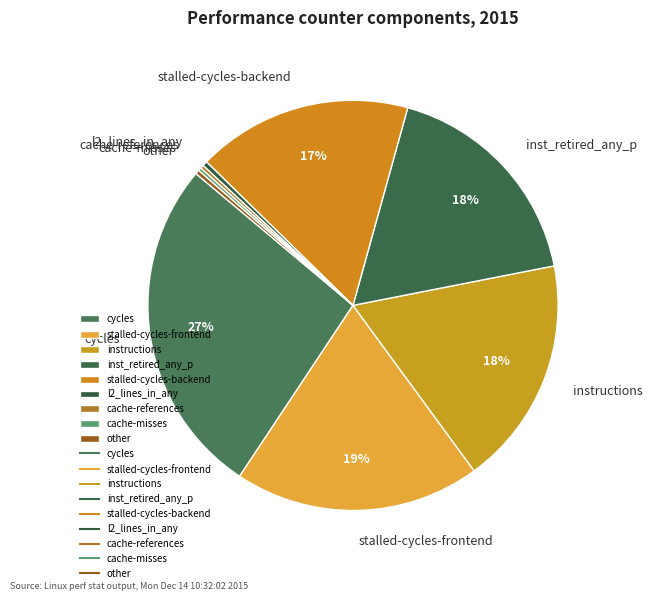

Which has a higher value, cycles or other?

cycles